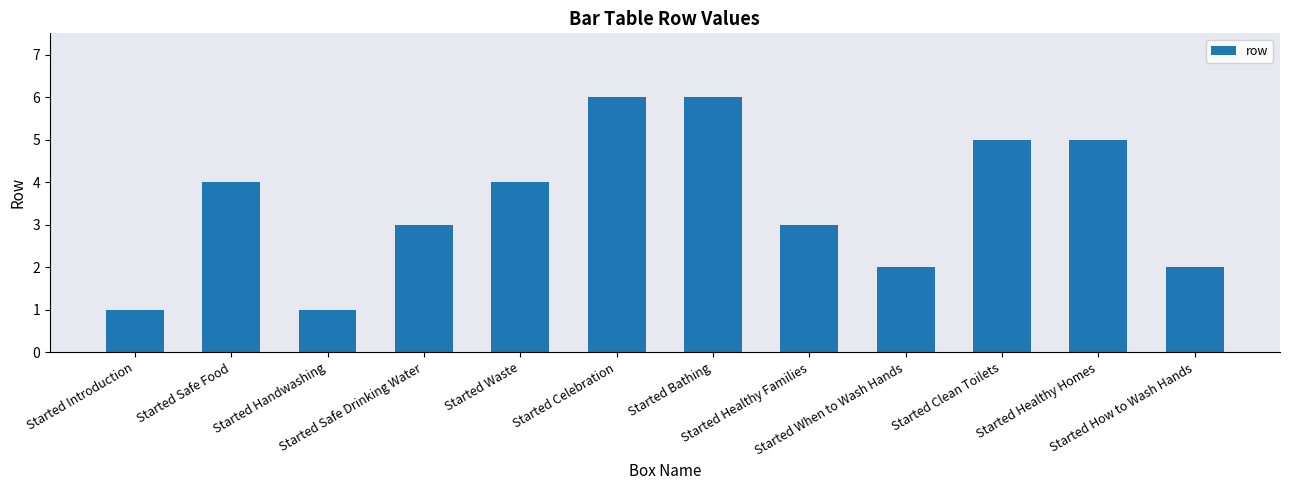

Reading left to right, transcribe all the data shown in this chart.

1	4	1	3	4	6	6	3	2	5	5	2